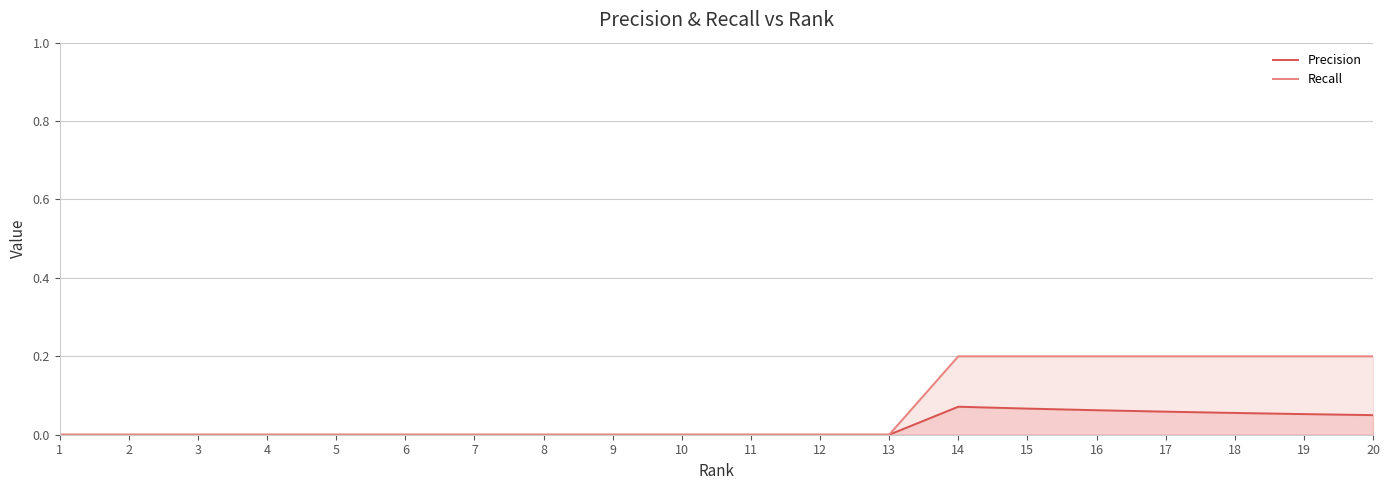

The value of Recall at 11 is 0.0. True or false?

True